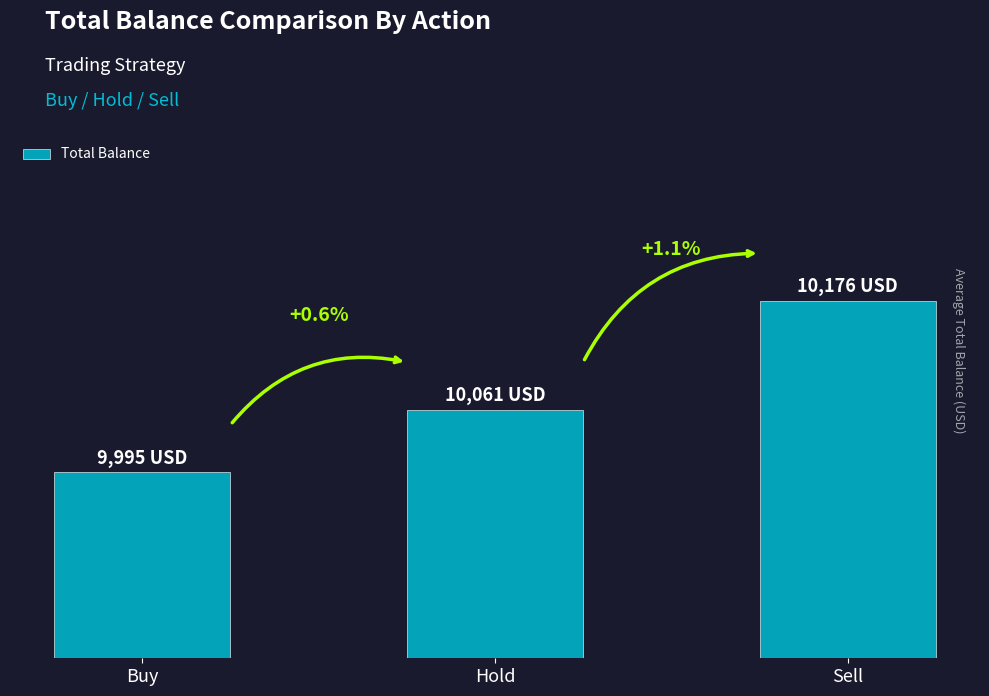

Reading left to right, transcribe all the data shown in this chart.

Buy=9995.3	Hold=10061.3	Sell=10175.7